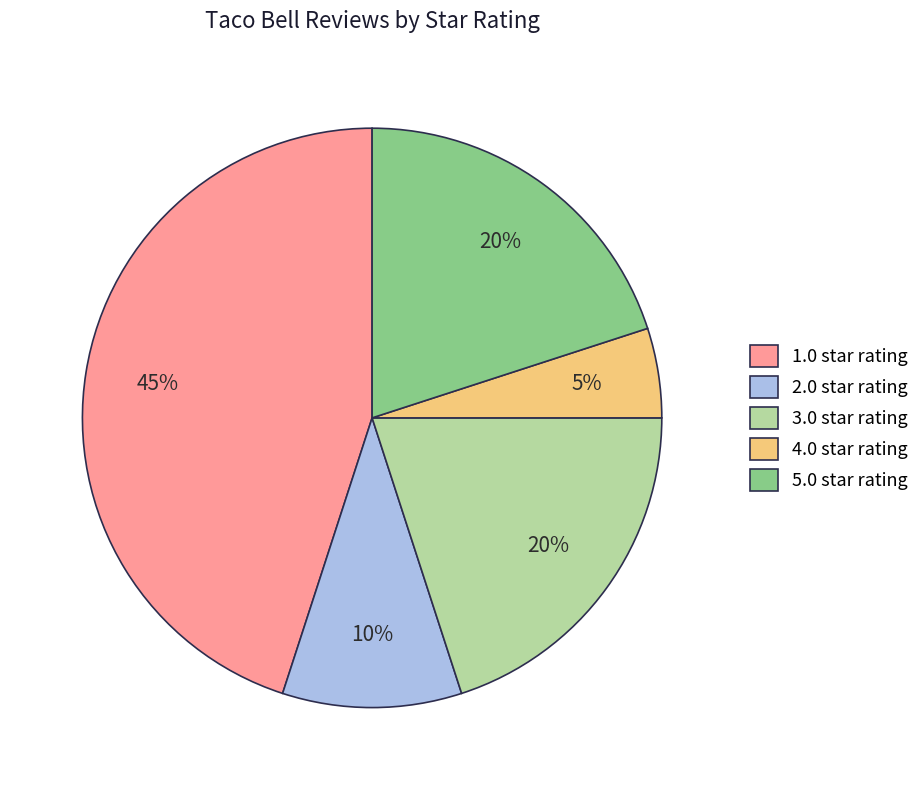

Is it true that 5.0 star rating is 32% of the pie?

False